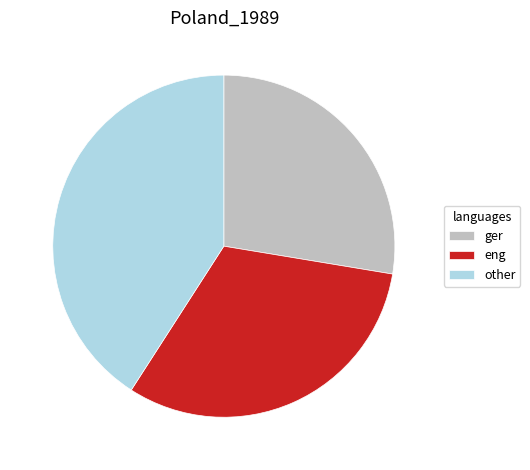

Is there a majority slice in this chart?

No